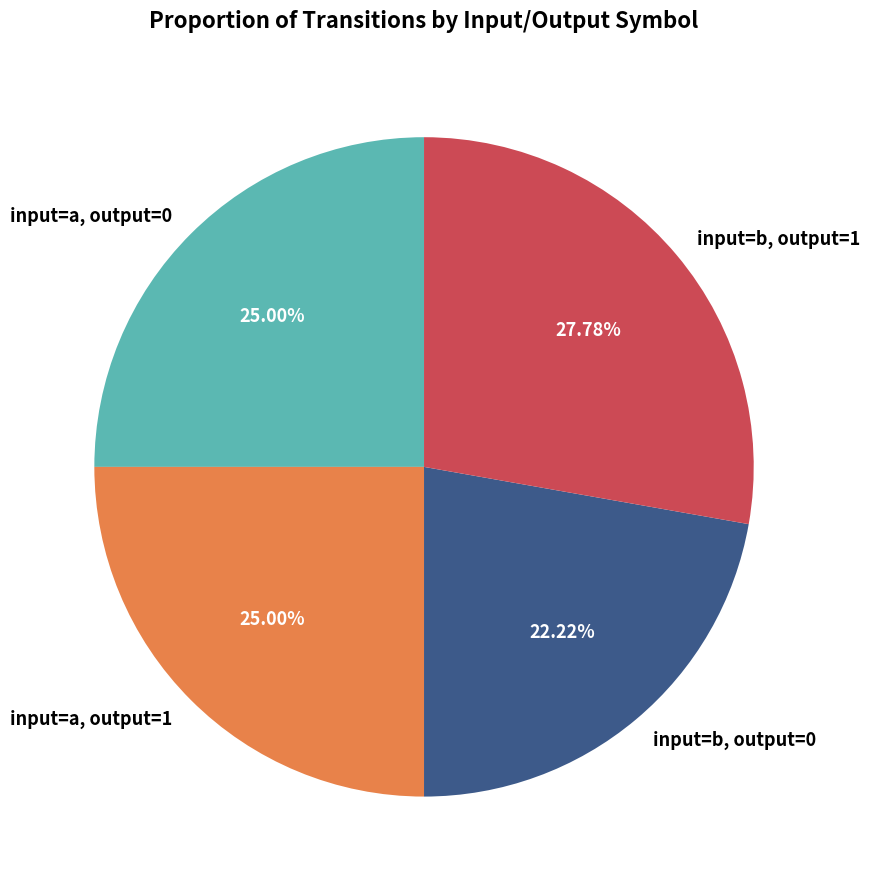

How many slices are in this pie chart?

4